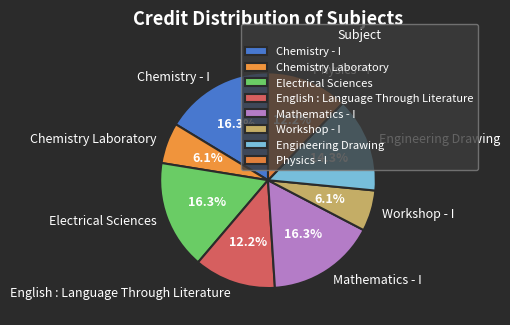

Approximately how many times larger is the value at Engineering Drawing compared to Physics - I?

1.2